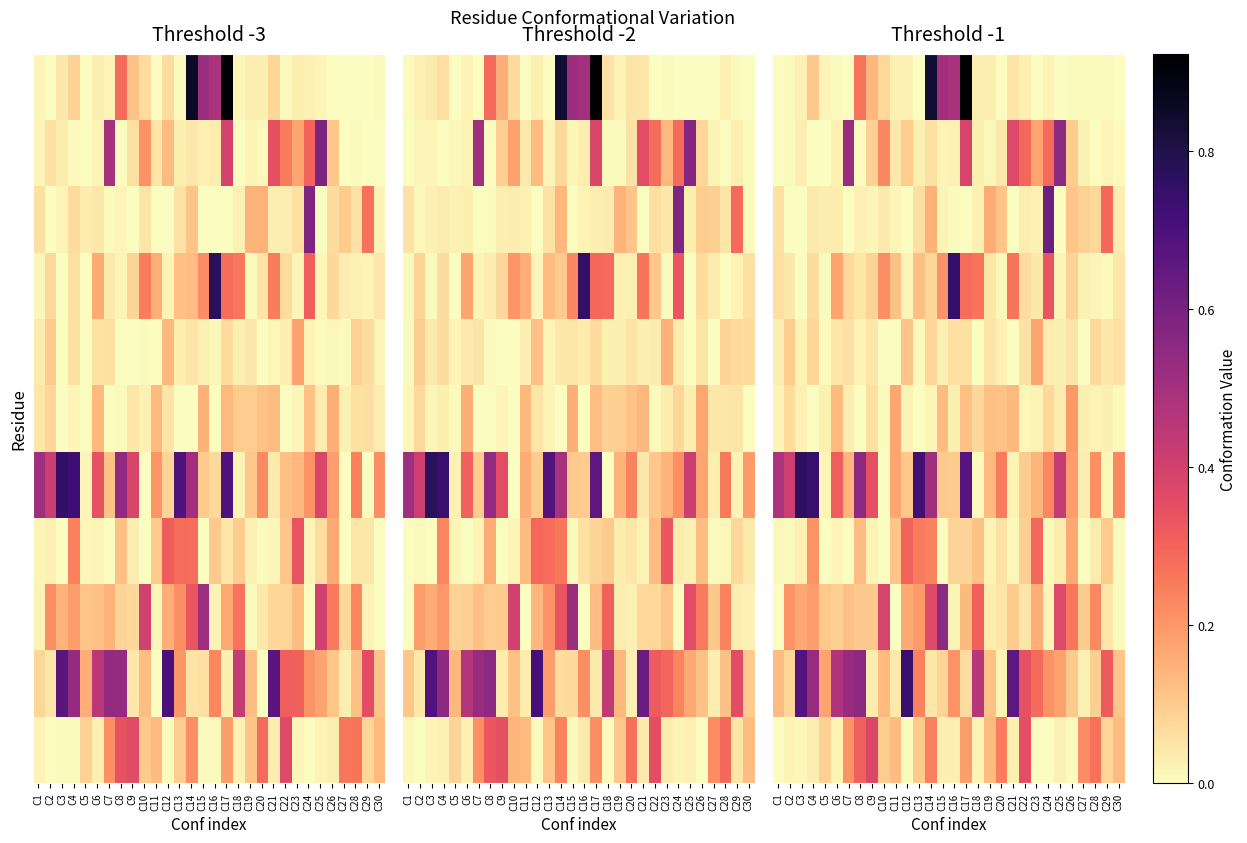

Which label corresponds to the largest value in the chart?

C17